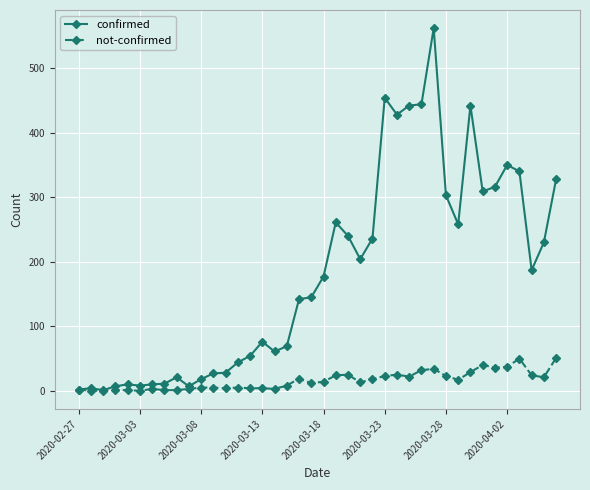

True or false: confirmed has more than 1 interior local peaks.

True